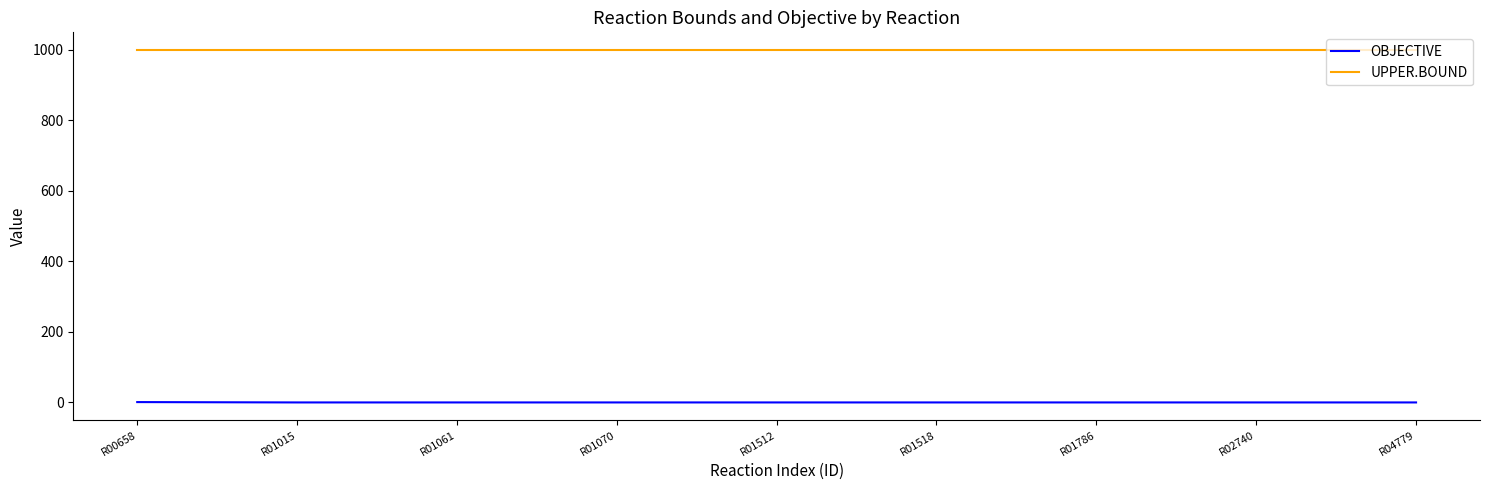

True or false: OBJECTIVE and UPPER.BOUND intersect in this chart.

False